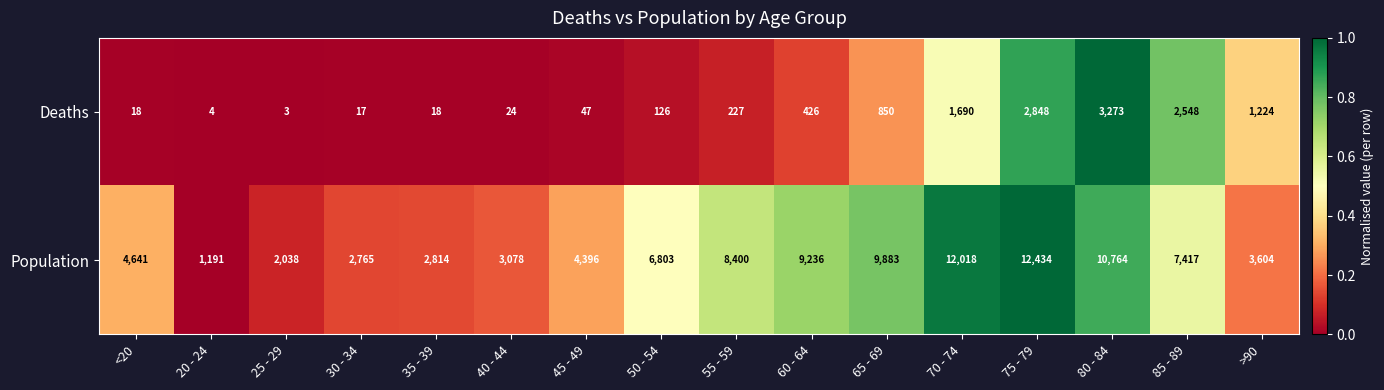

At which category is the sum across all series the highest?

75 - 79